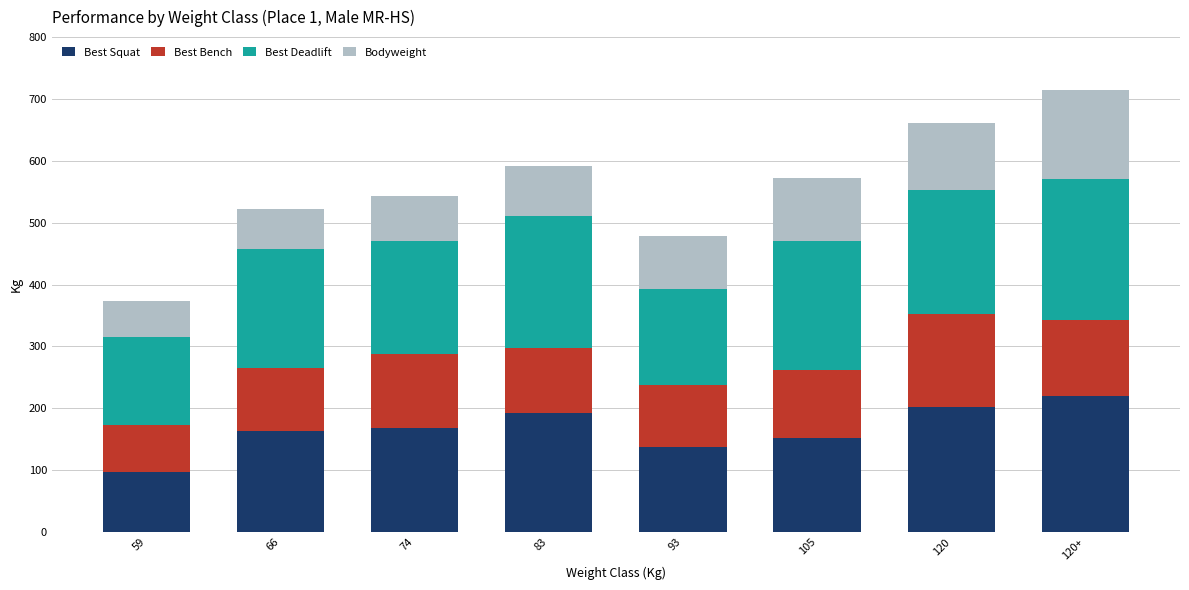

What is the maximum value for Best Squat?

220.0